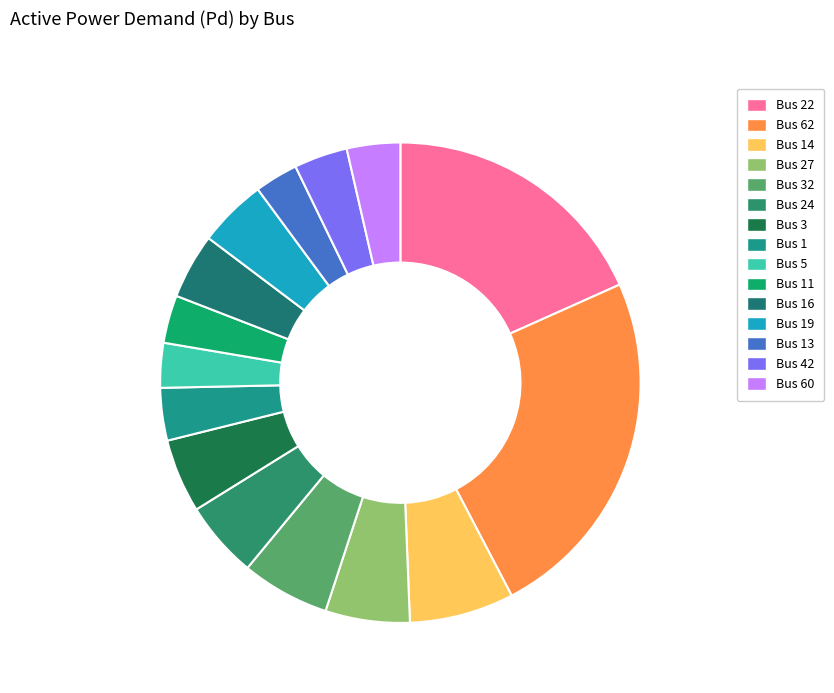

What is the largest slice in the pie chart?

Bus 62